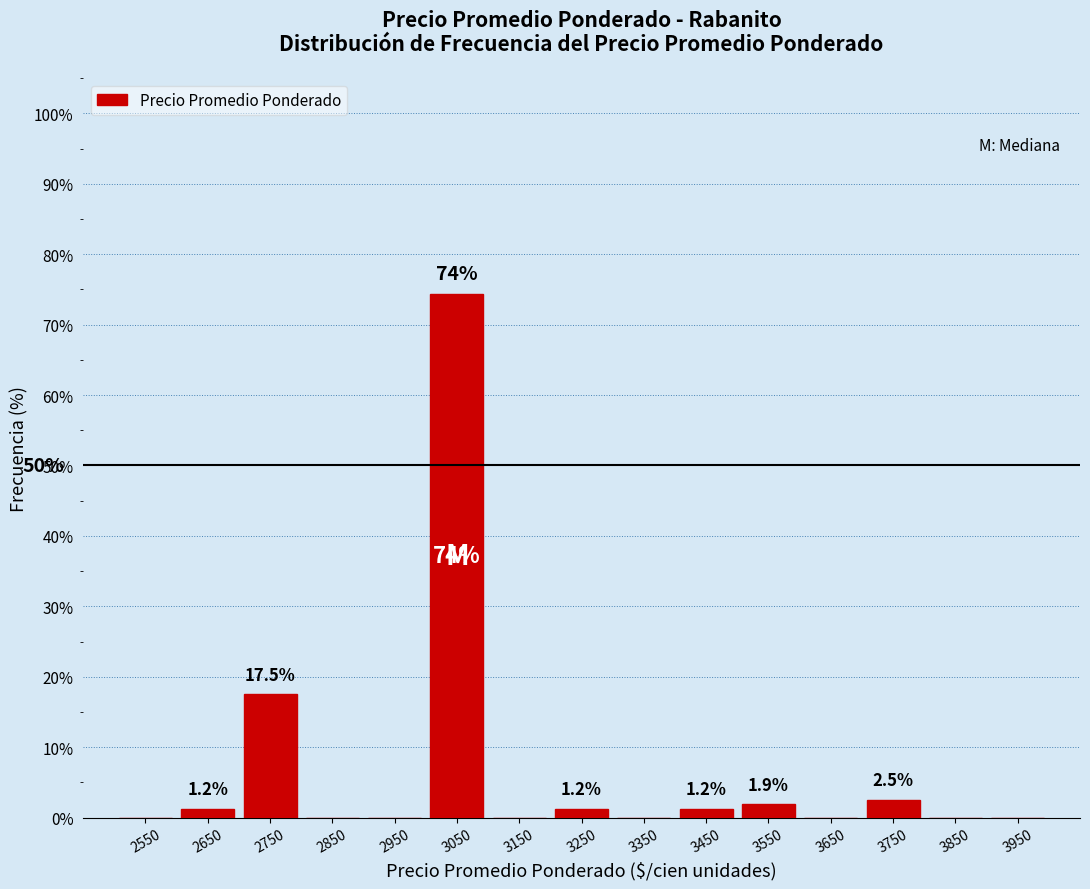

Over which range of the x-axis is the bar tallest?

3000 to 3100